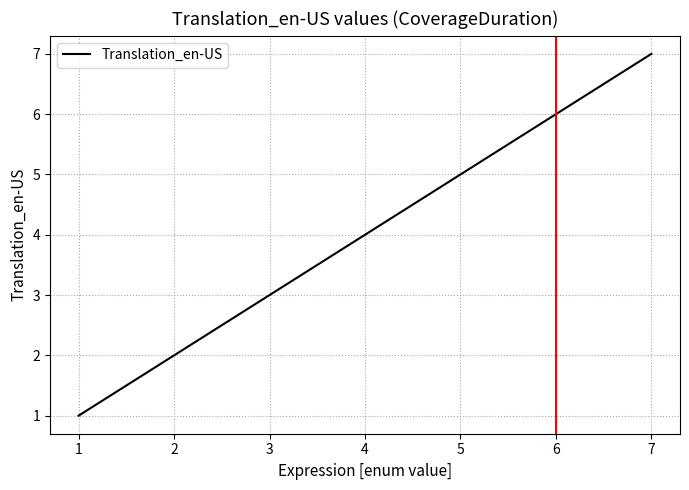

Count the number of data series in this chart.

1